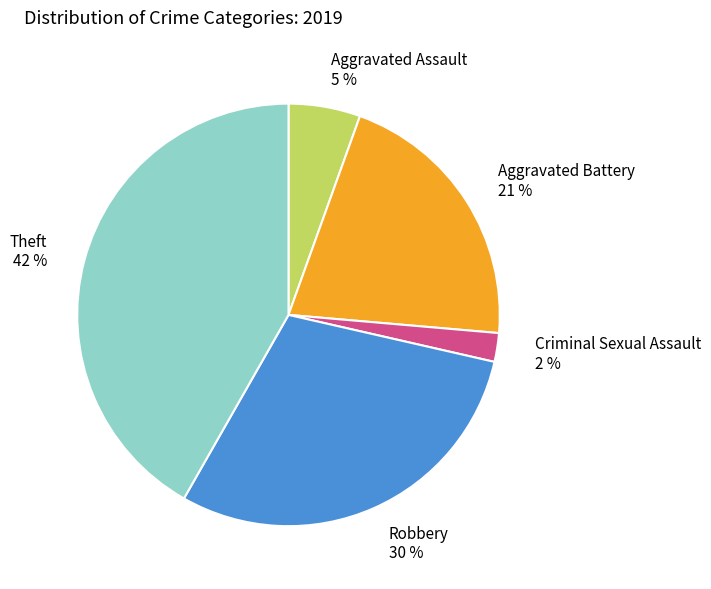

To the nearest percent, what is the difference between the largest and smallest slice percentages?

40%